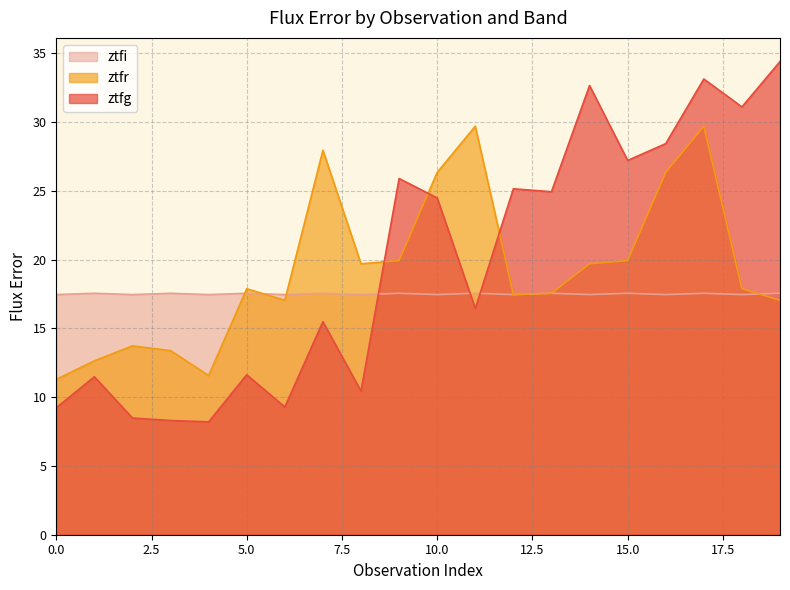

At which category is the sum across all series the highest?

19